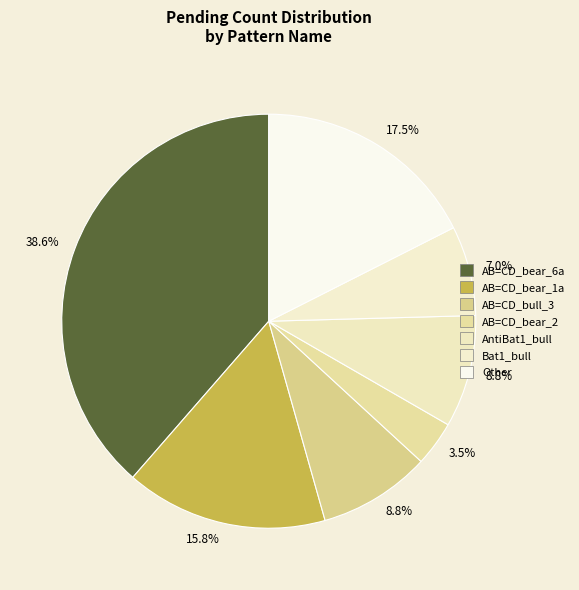

To the nearest percent, what is the average slice percentage?

14%